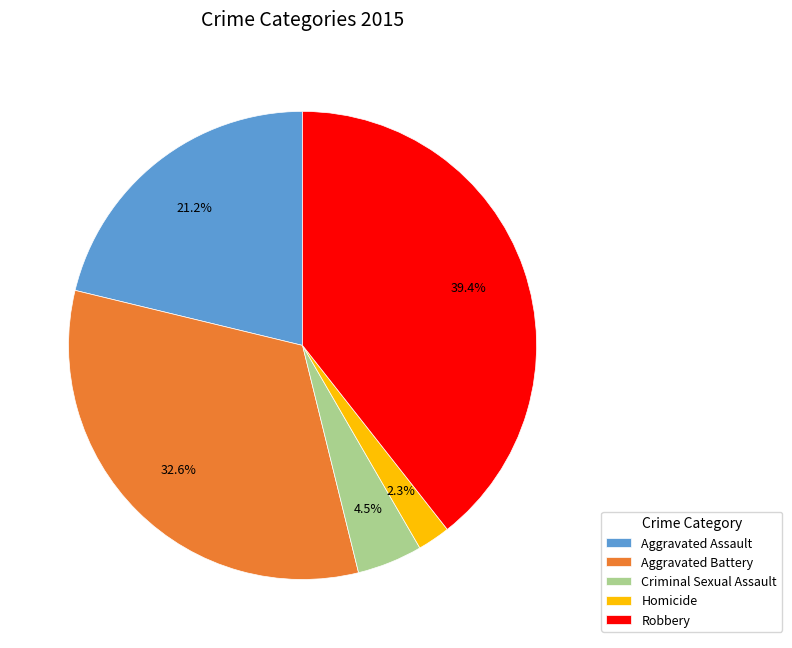

Which slice is the smallest?

Homicide